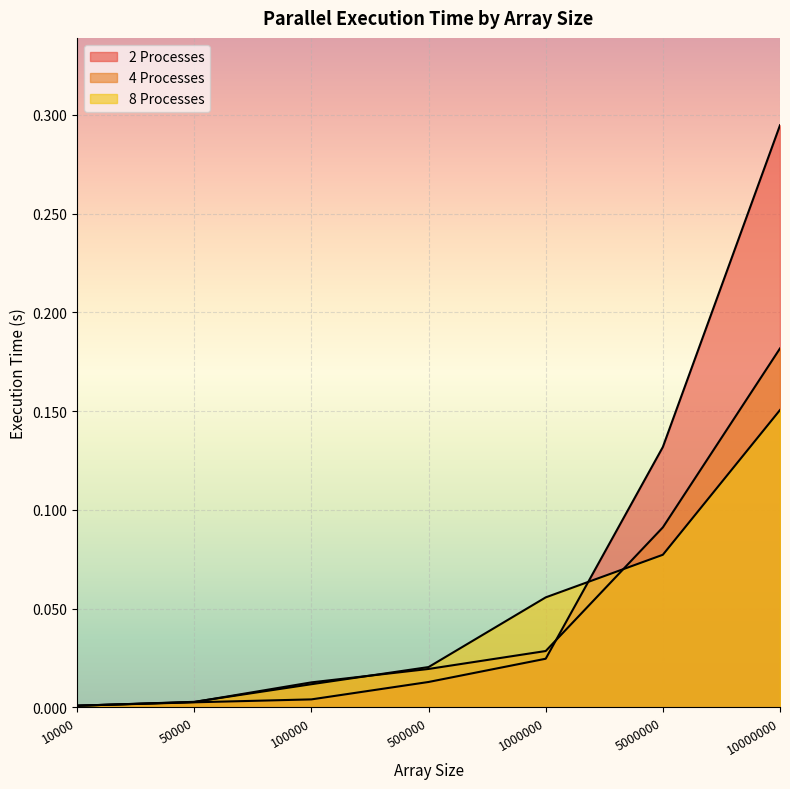

Count the number of categories in the chart.

7